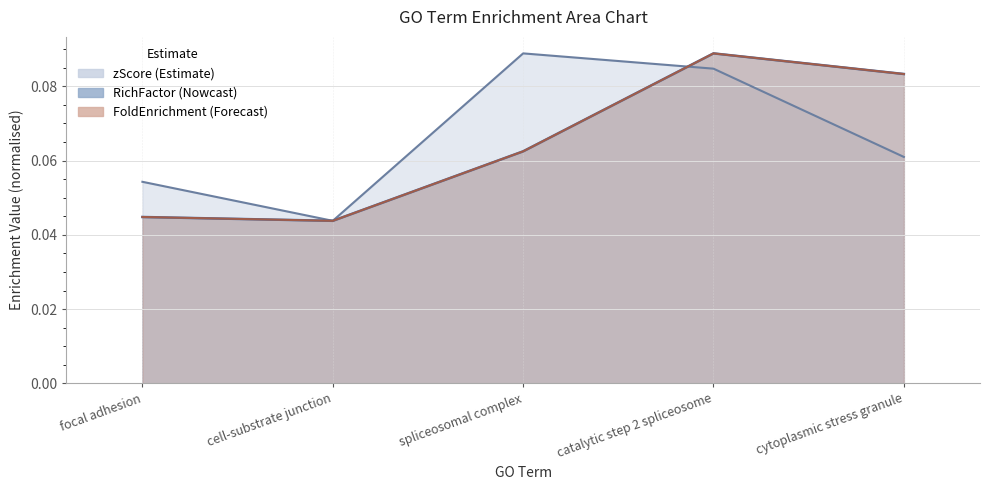

Reading right to left, extract all data points from this chart.

RichFactor: 0.1	0.1	0.1	0.0	0.0
FoldEnrichment: 0.1	0.1	0.1	0.0	0.0
zScore: 0.1	0.1	0.1	0.0	0.1